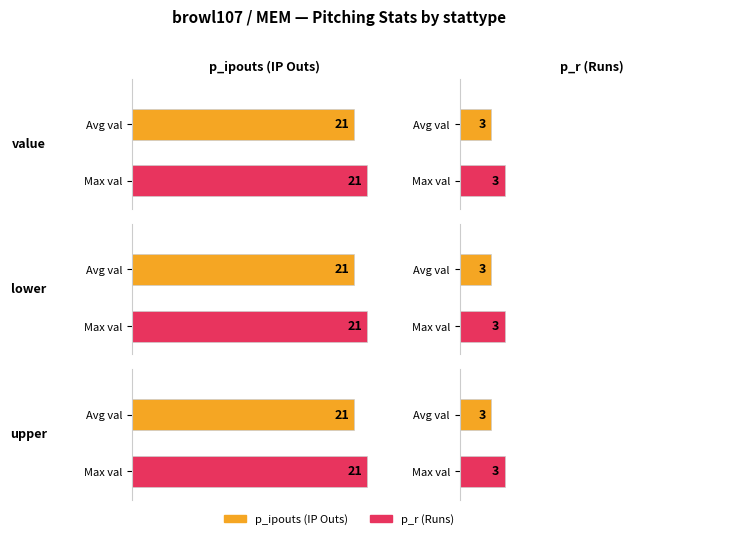

Are the bars grouped side by side (vs. stacked)?

Yes